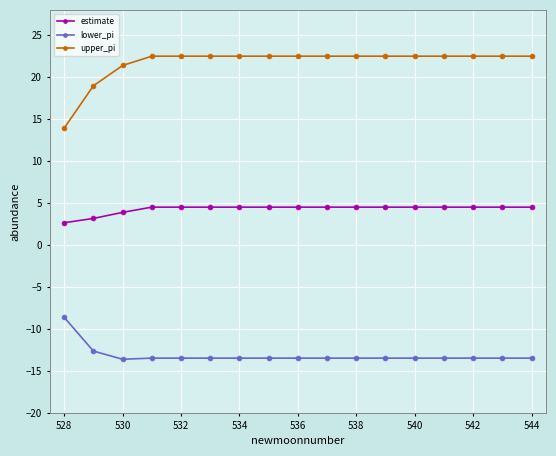

What is the lowest value of the estimate series?

2.6